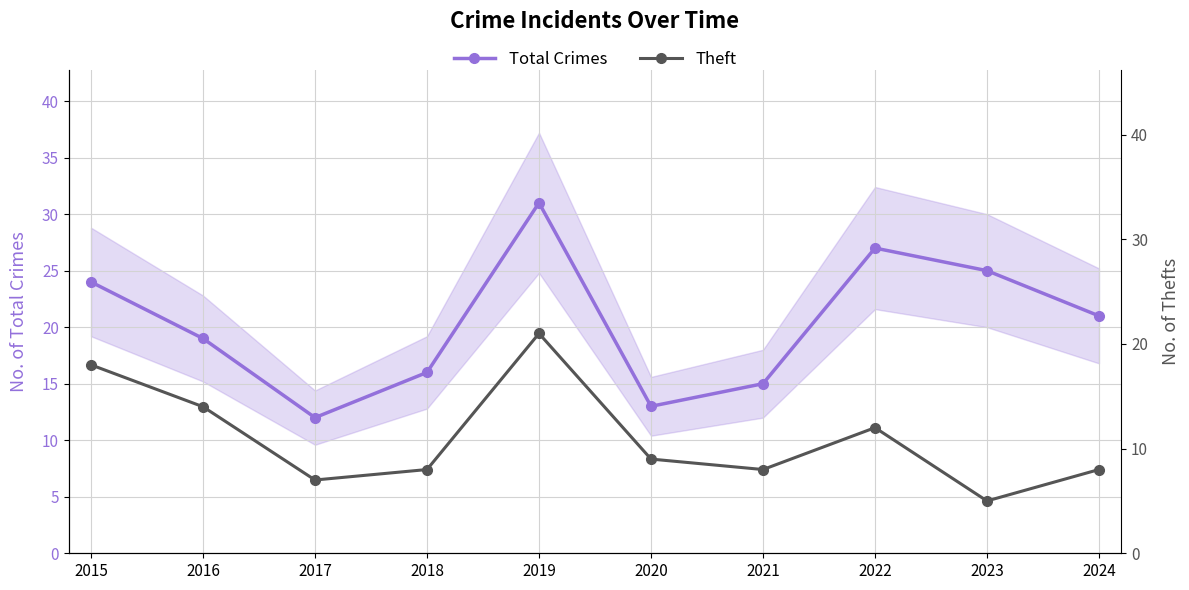

Reading left to right, what are all the values shown in this chart?

Total Crimes: 24	19	12	16	31	13	15	27	25	21
Theft: 18	14	7	8	21	9	8	12	5	8